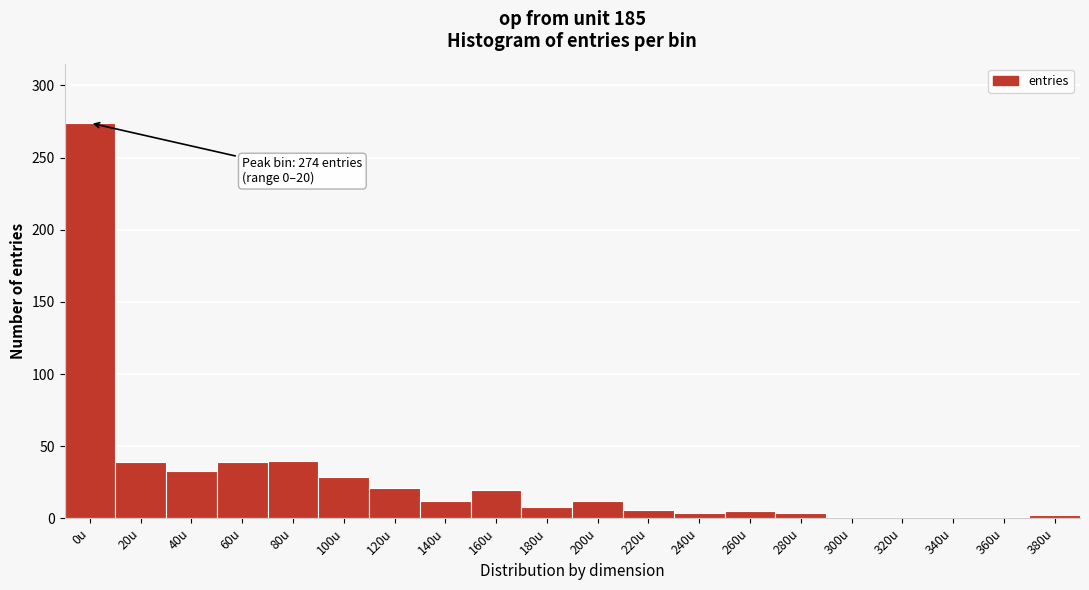

True or false: the data shows 39 at 20u.

True